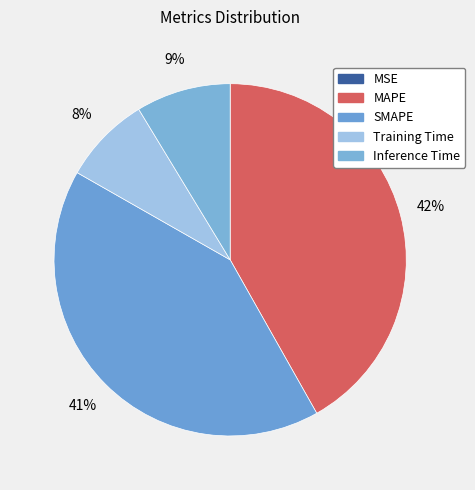

The MAPE slice represents 36% of the pie. True or false?

False